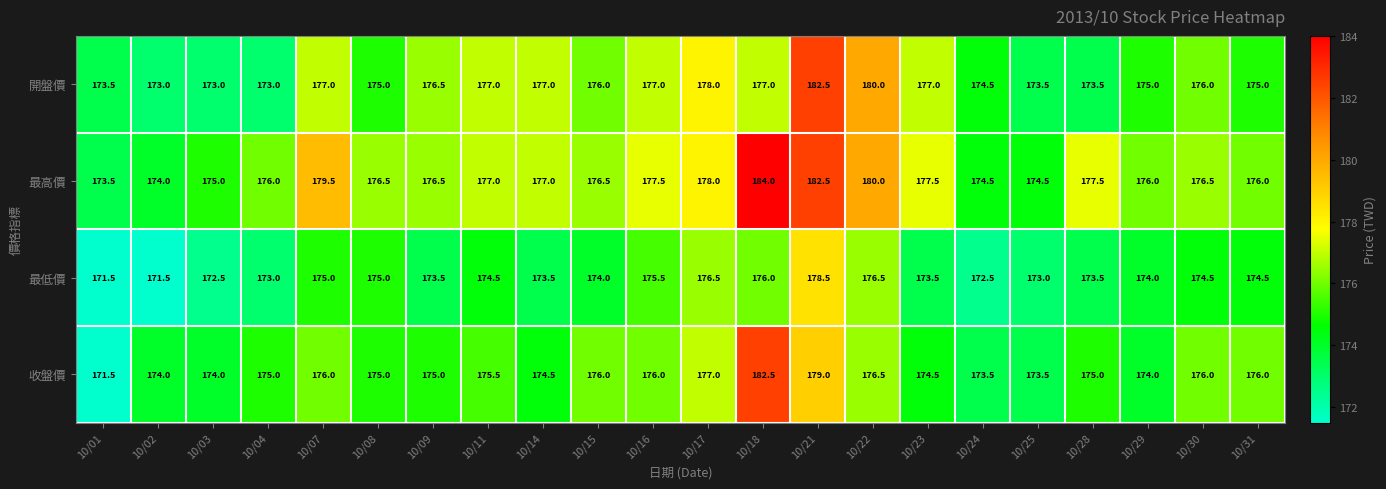

At which label does 開盤價 first exceed 176?

10/07